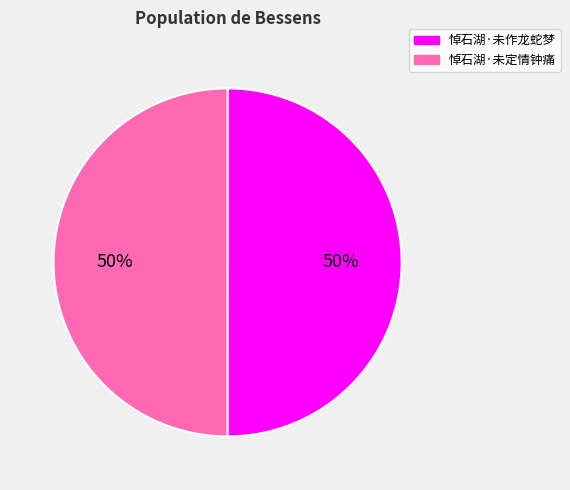

The 悼石湖·未作龙蛇梦 slice represents 50% of the pie. True or false?

True